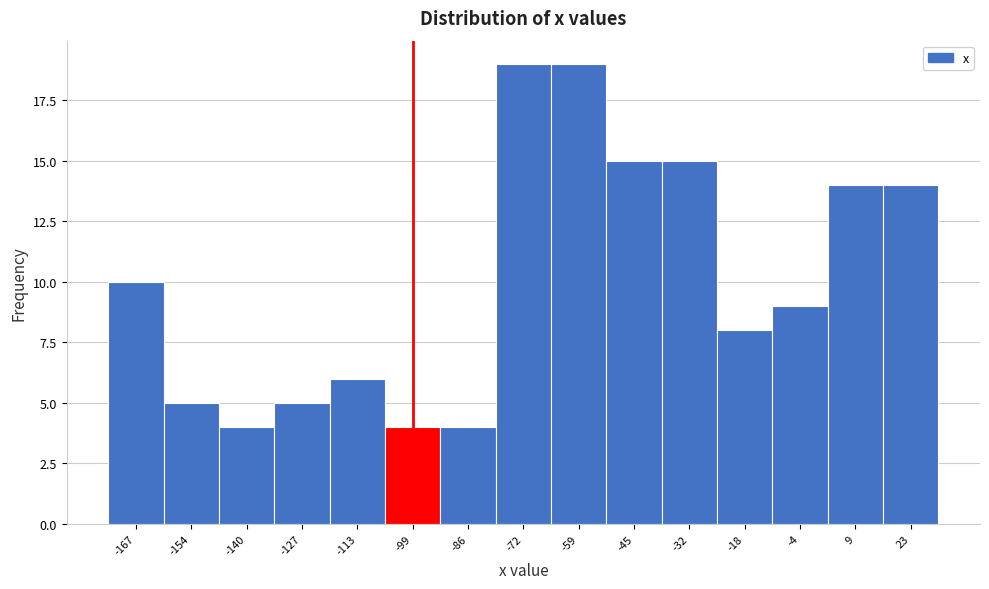

Reading left to right, list every bar in this chart as the range it spans on the x-axis followed by its height. Neither the bar edges nor the heights are printed on the chart, so give them approximately, as read against the axes.

-174 to -160: 10
-160 to -146: 5
-146 to -134: 4
-134 to -120: 5
-120 to -106: 6
-106 to -92: 4
-92 to -80: 4
-80 to -66: 19
-66 to -52: 19
-52 to -38: 15
-38 to -24: 15
-24 to -12: 8
-12 to 2: 9
2 to 16: 14
16 to 30: 14